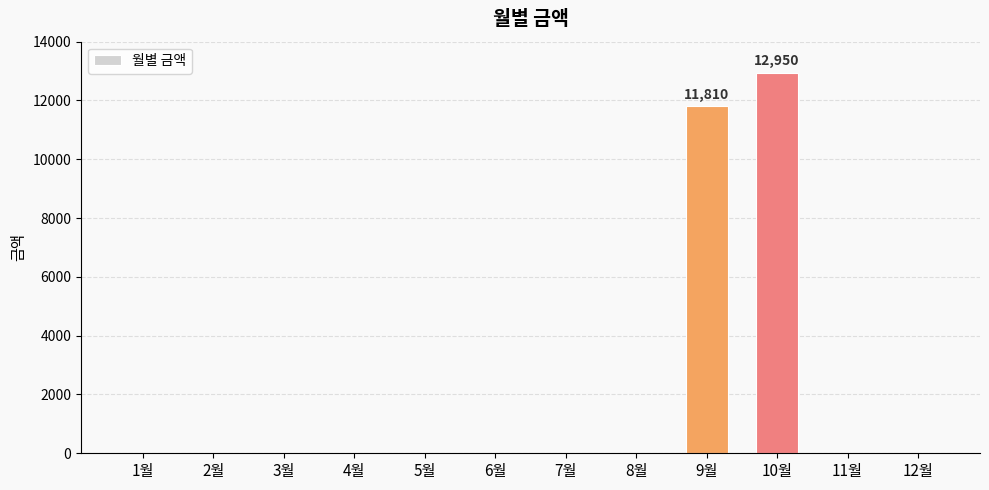

Which category has the highest value across all series?

10월